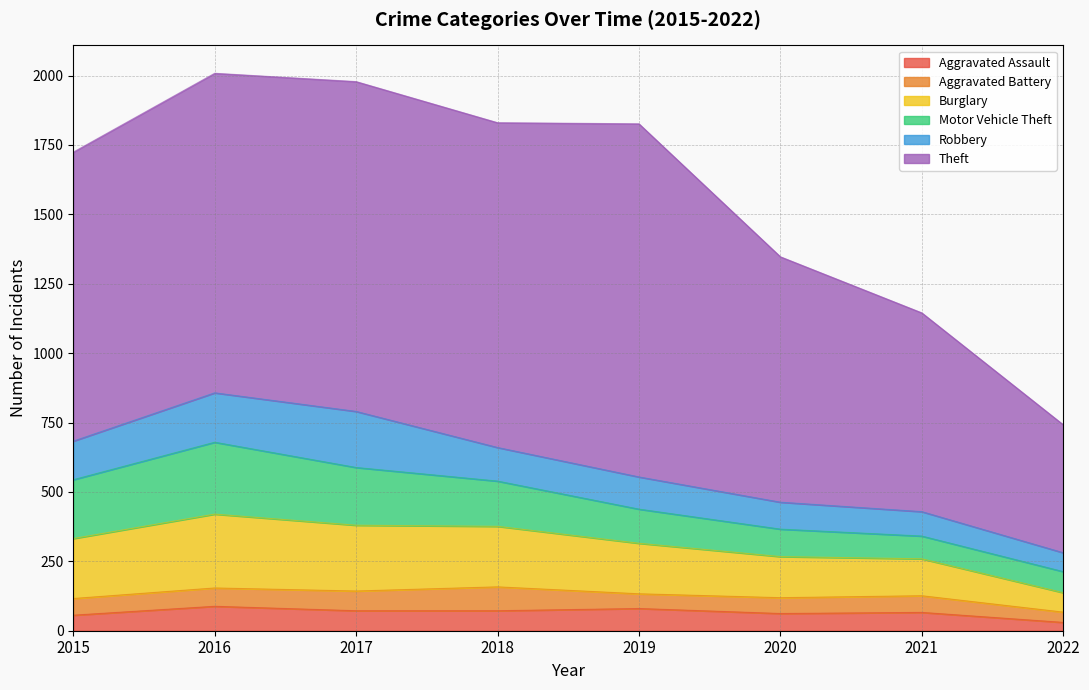

Between 2015 and 2022, which is larger?

2015